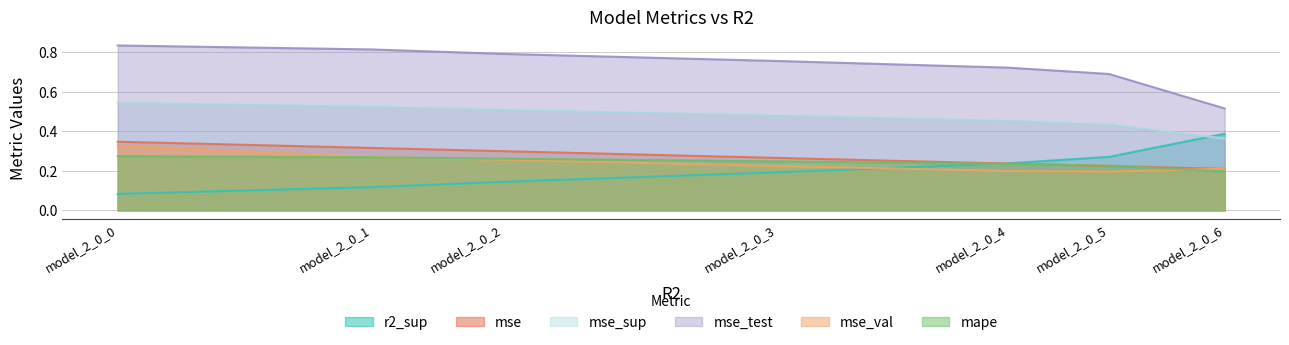

What is the value of the r2_sup point at the 1st from the left?

0.1